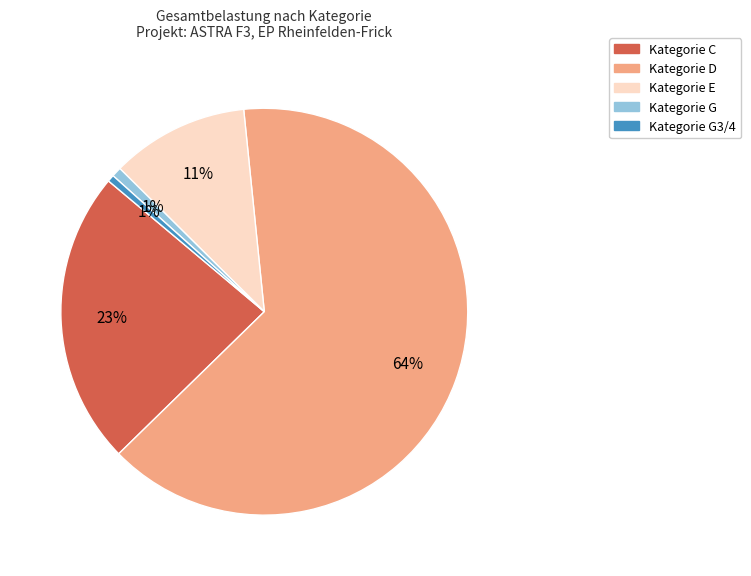

Does any single category account for the majority?

Yes